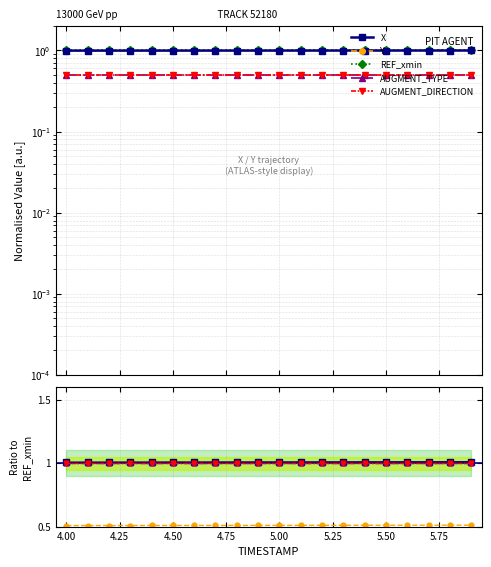

True or false: REF_xmin has more than 1 points higher than both neighbors.

False